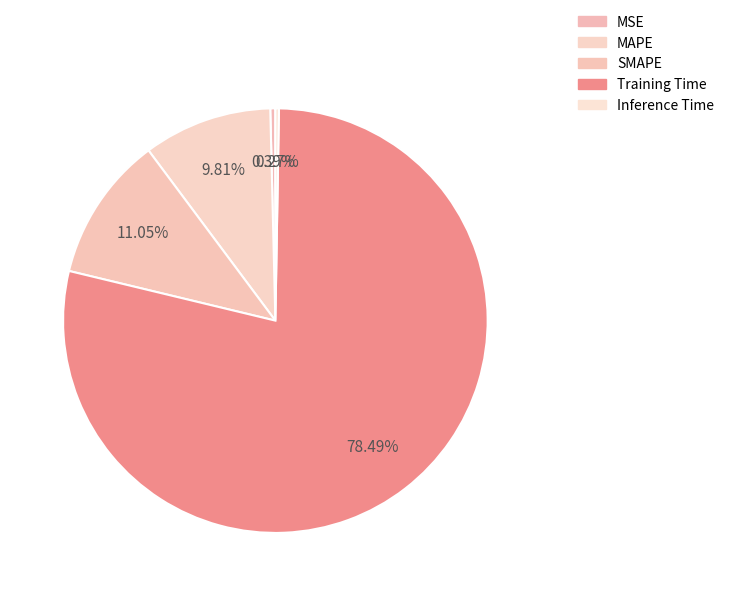

Which category has the biggest portion of the pie?

Training Time